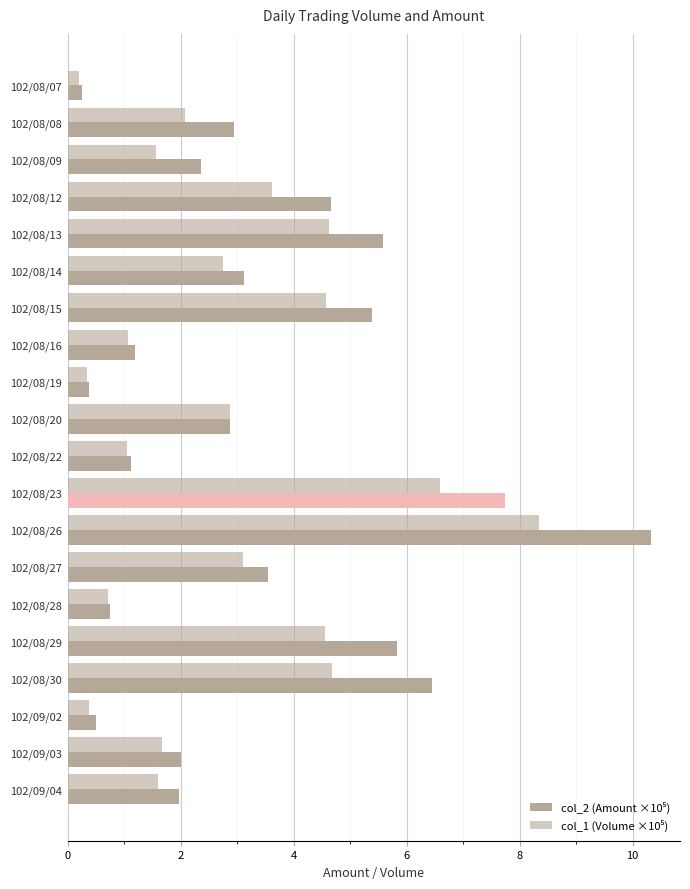

How many categories are shown in the chart?

20